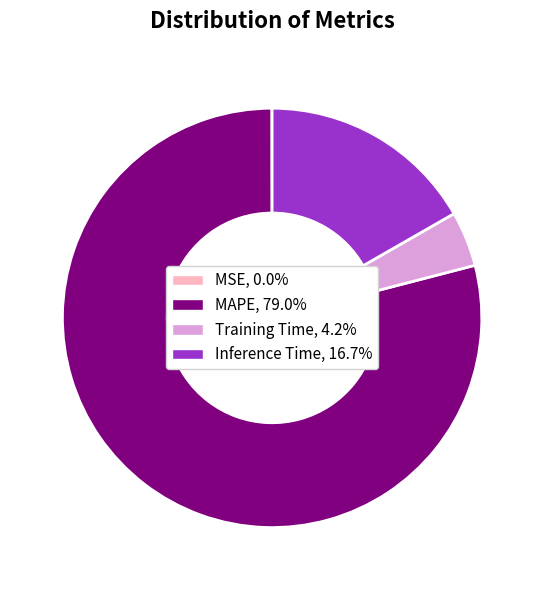

Does any single category account for the majority?

Yes